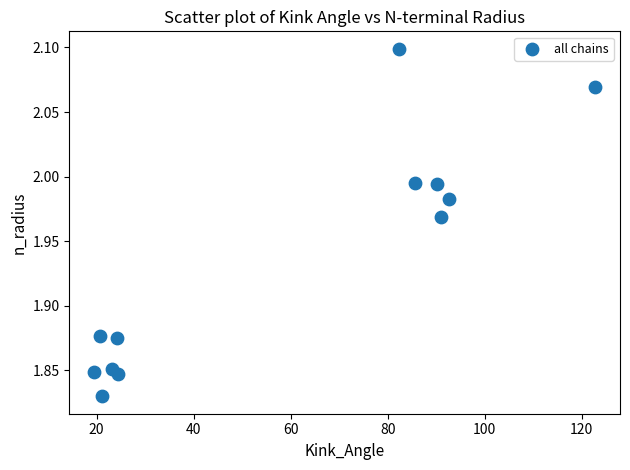

What is the range of X values (max minus min)?

103.2